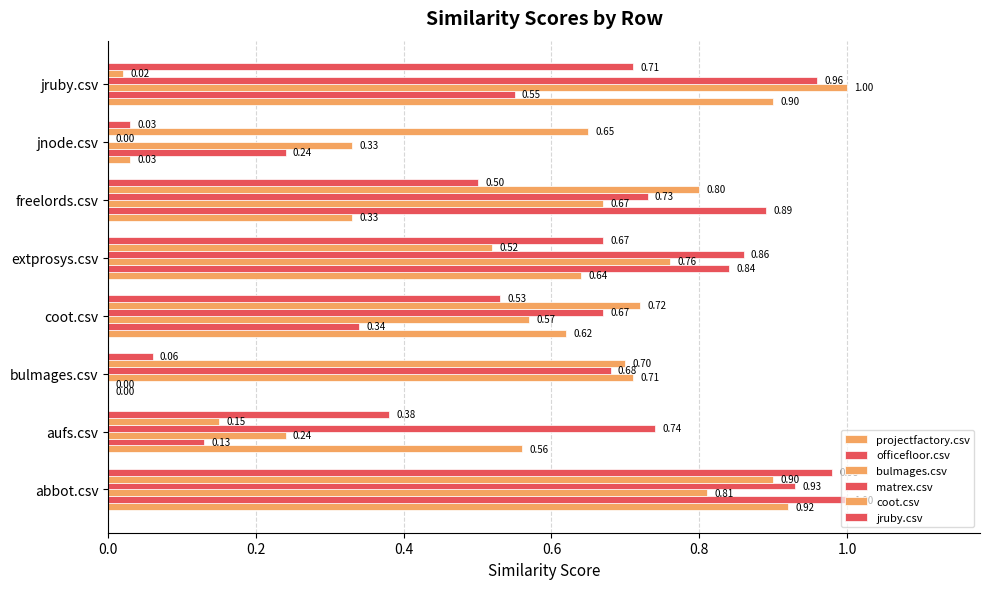

What is the lowest value of the bulmages.csv series?

0.2